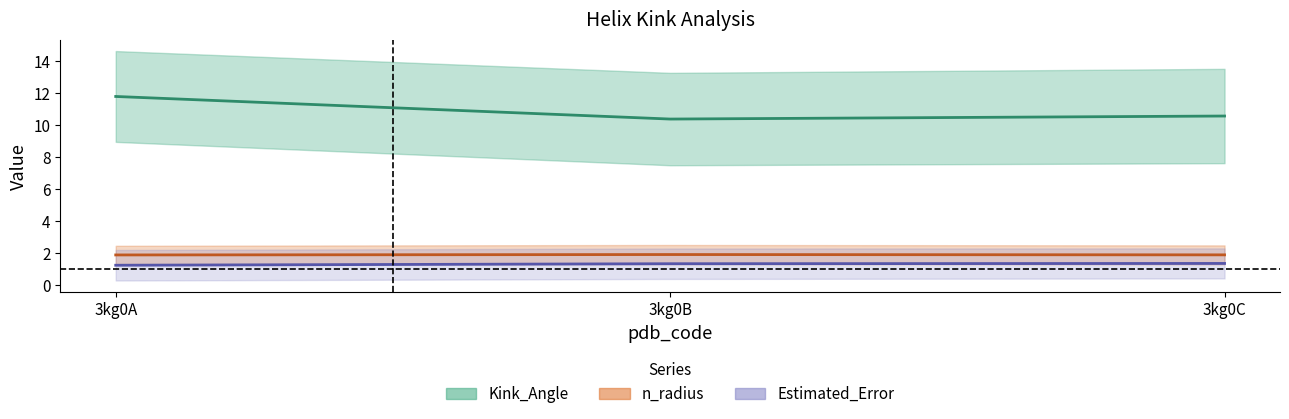

What is the difference between the maximum and minimum values in the Estimated_Error (scaled) series?

0.1